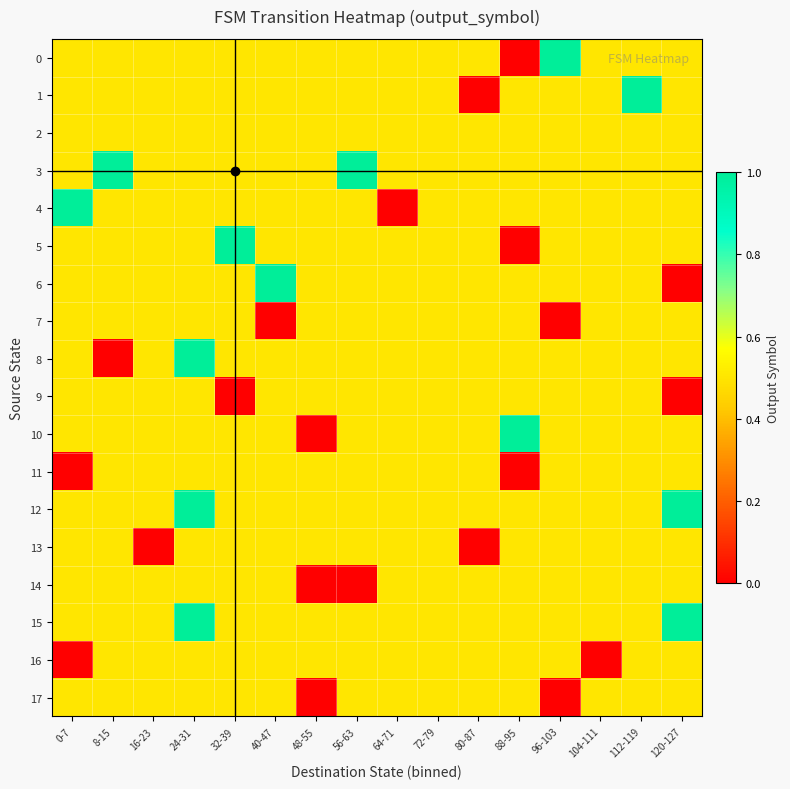

At how many categories does at least one series exceed 0?

16